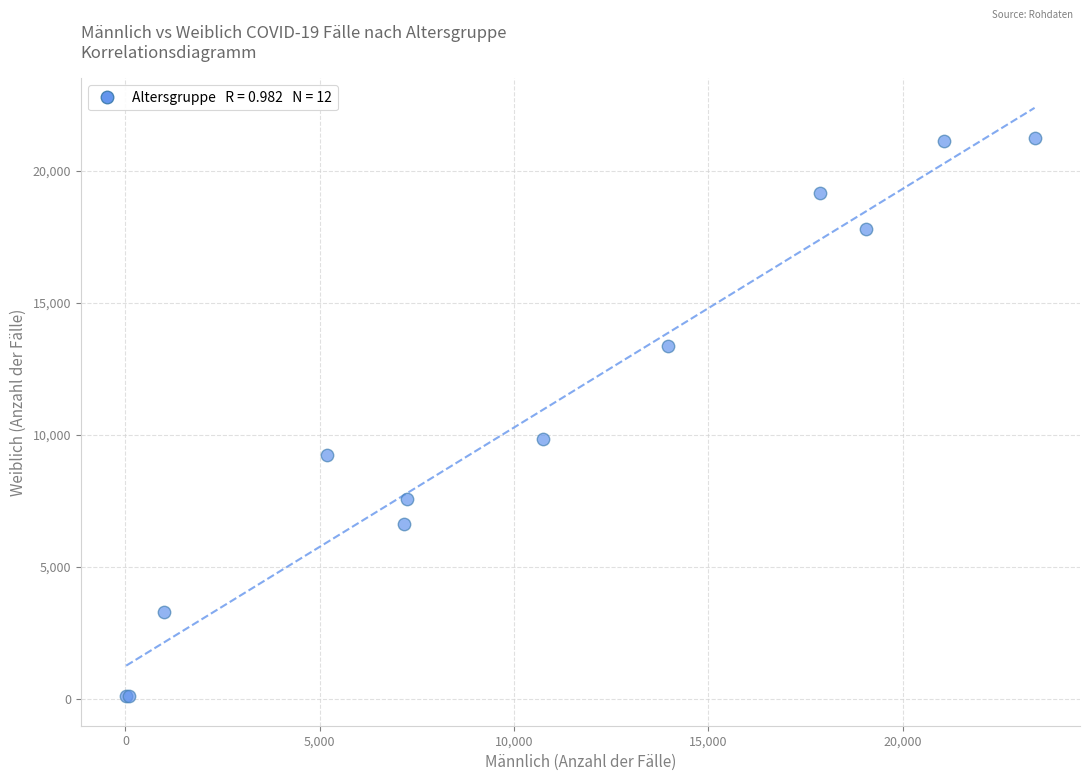

What Y value in the scatter plot is closest to 10668?

9838